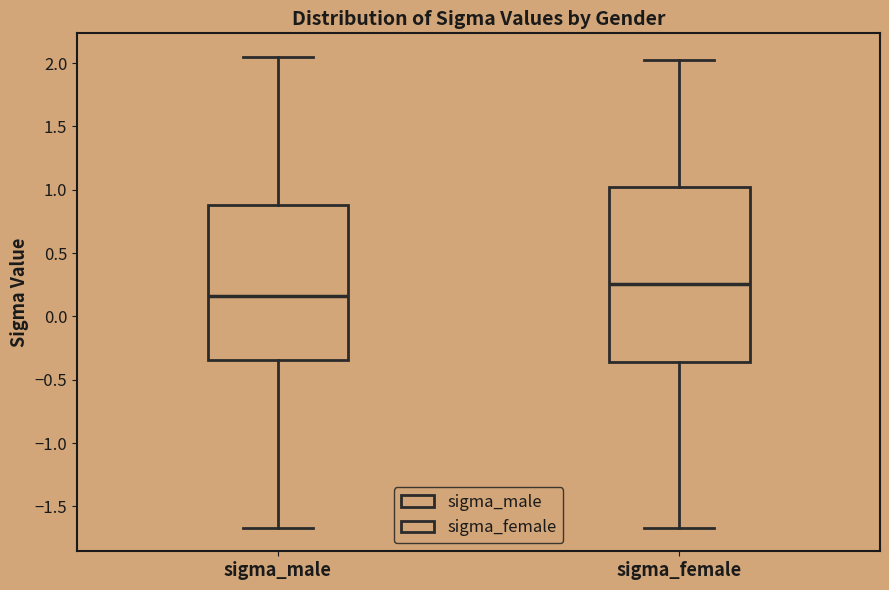

Reading left to right, read every box against the y-axis: the position of its median line, the range the box covers, and the ends of its whiskers. The values are not printed on the chart, so give them approximately, as read against the axis.

sigma_male: median 0.15, box -0.35 to 0.90, whiskers -1.65 to 2.05
sigma_female: median 0.25, box -0.35 to 1.00, whiskers -1.65 to 2.05